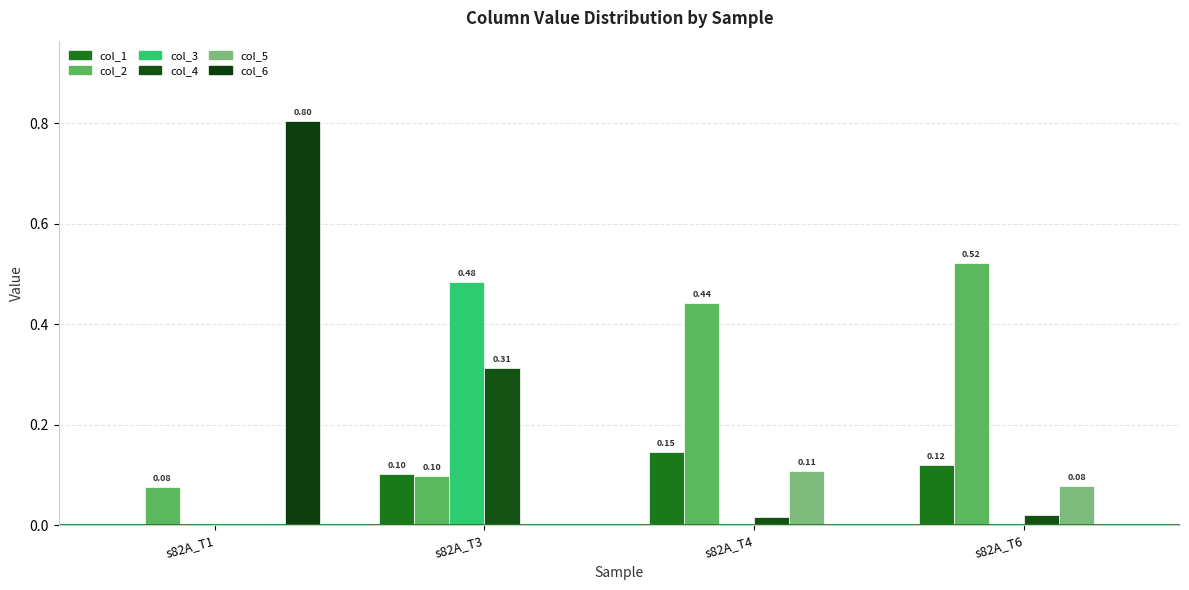

The value of col_2 at s82A_T1 is 0.0. True or false?

False